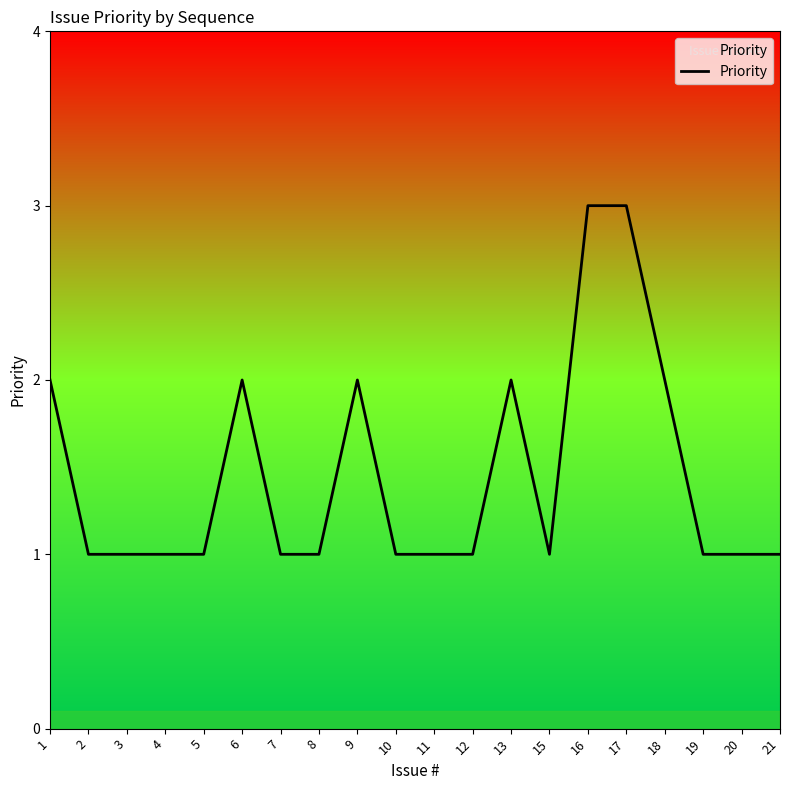

What is the ratio of the value at 13 to the value at 5?

2.0